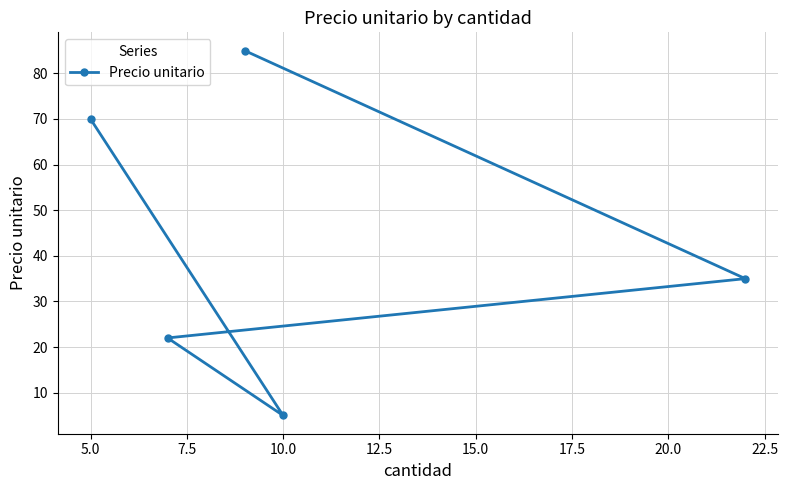

How many points are lower than both their immediate neighbors (excluding endpoints)?

1